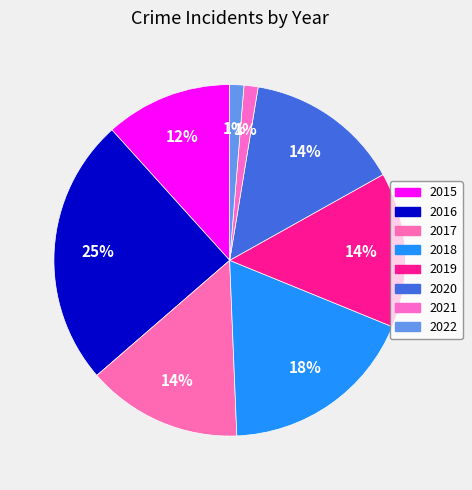

How many segments does this pie chart have?

8